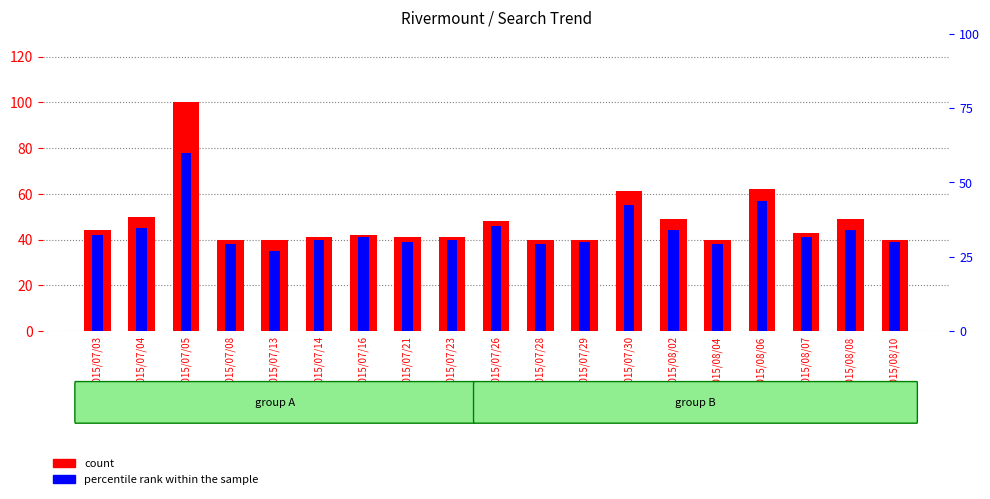

At which label does percentile rank within the sample first exceed 41?

2015/07/03